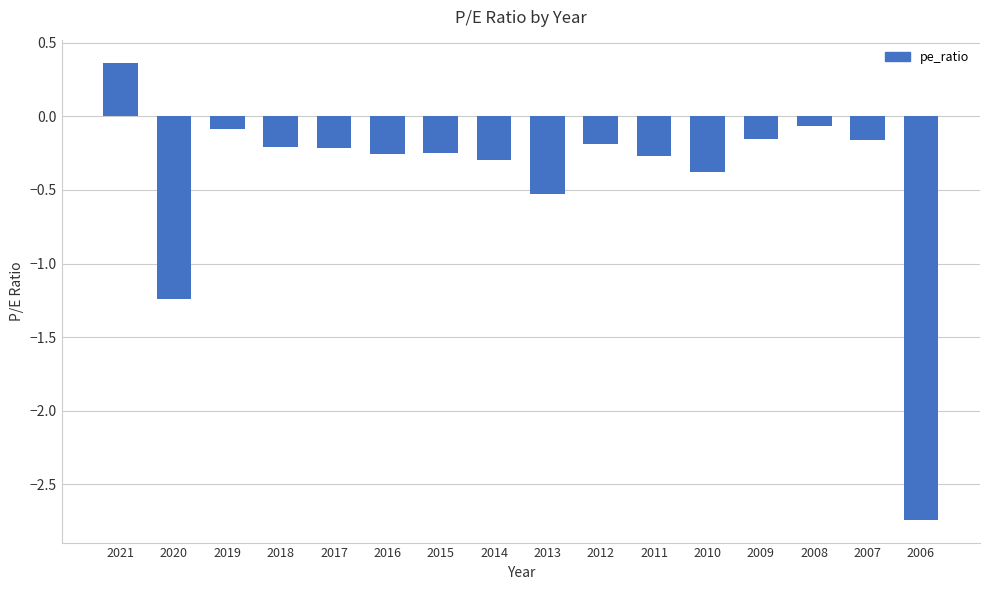

What is the value of the 9th bar from the left?

-0.5